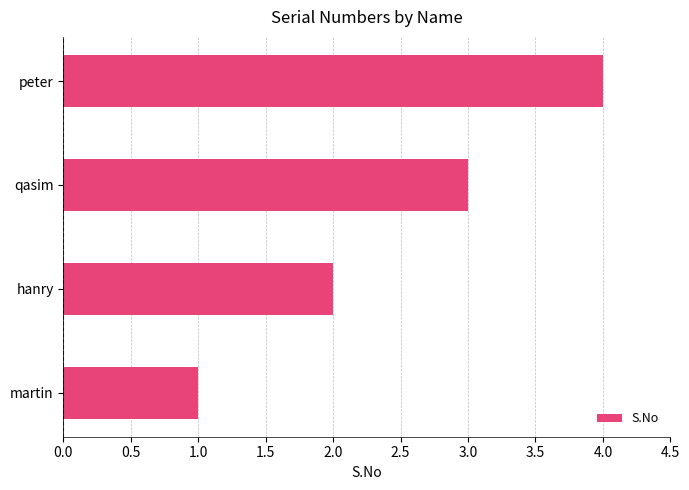

The chart shows a value of 1 at martin. True or false?

True